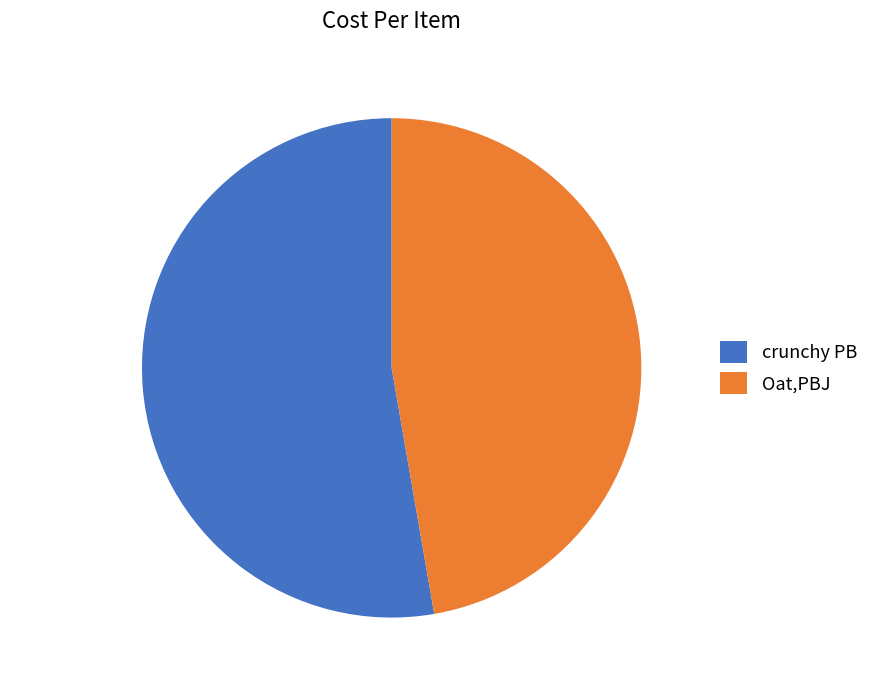

To the nearest percent, what is the average slice percentage?

50%